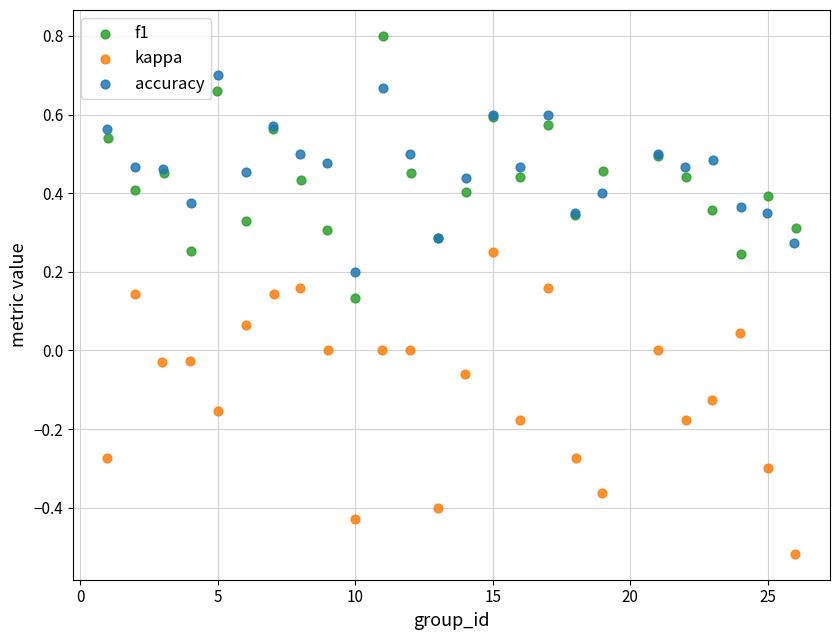

Which series has the largest Y range (max minus min)?

kappa